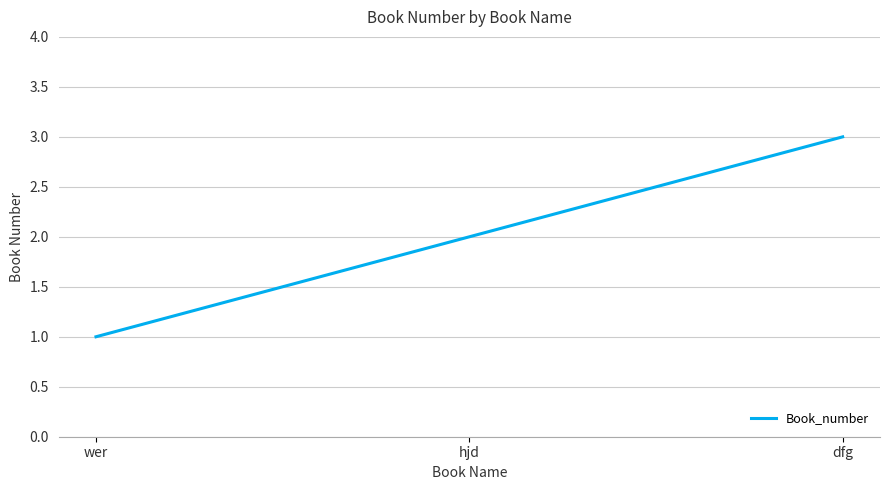

True or false: the data shows 2 at hjd.

True